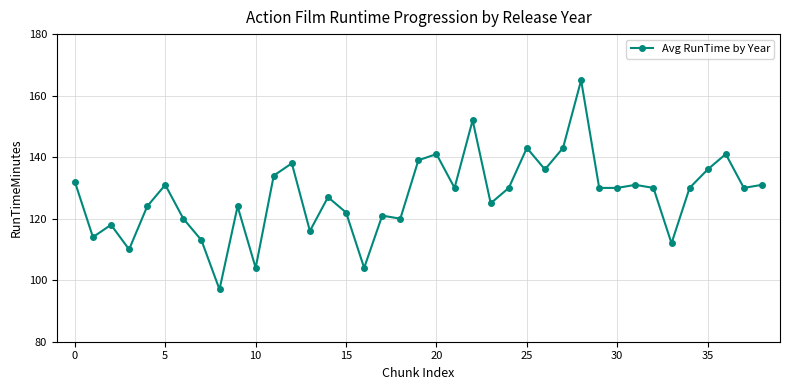

What is the average value?

128